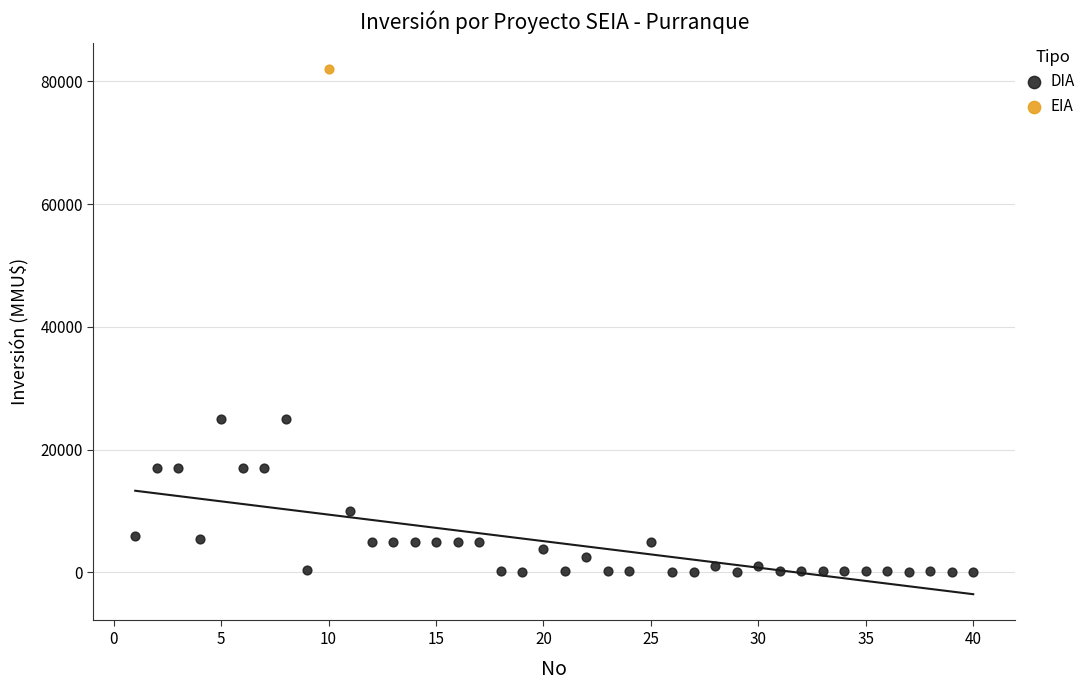

What are all the series names shown in the legend?

DIA, EIA